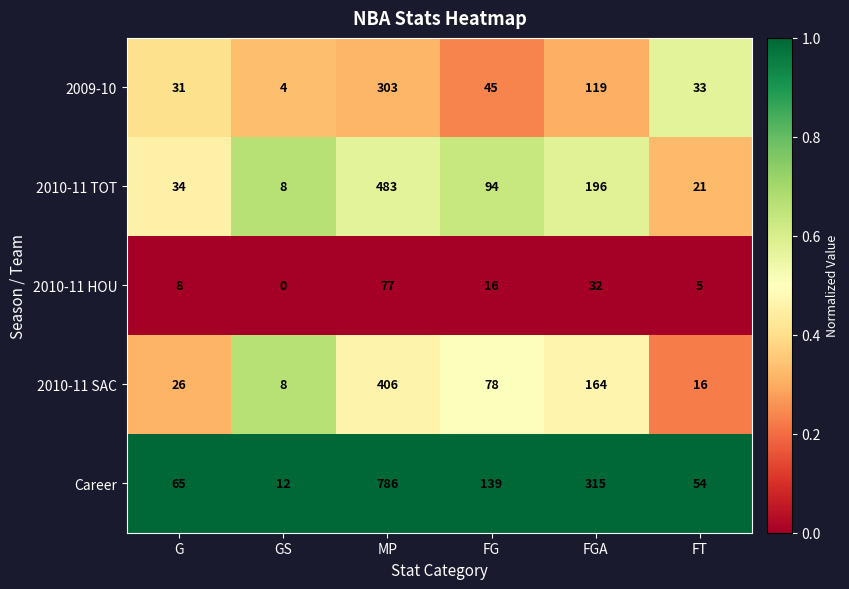

Which label corresponds to the smallest value in the chart?

GS